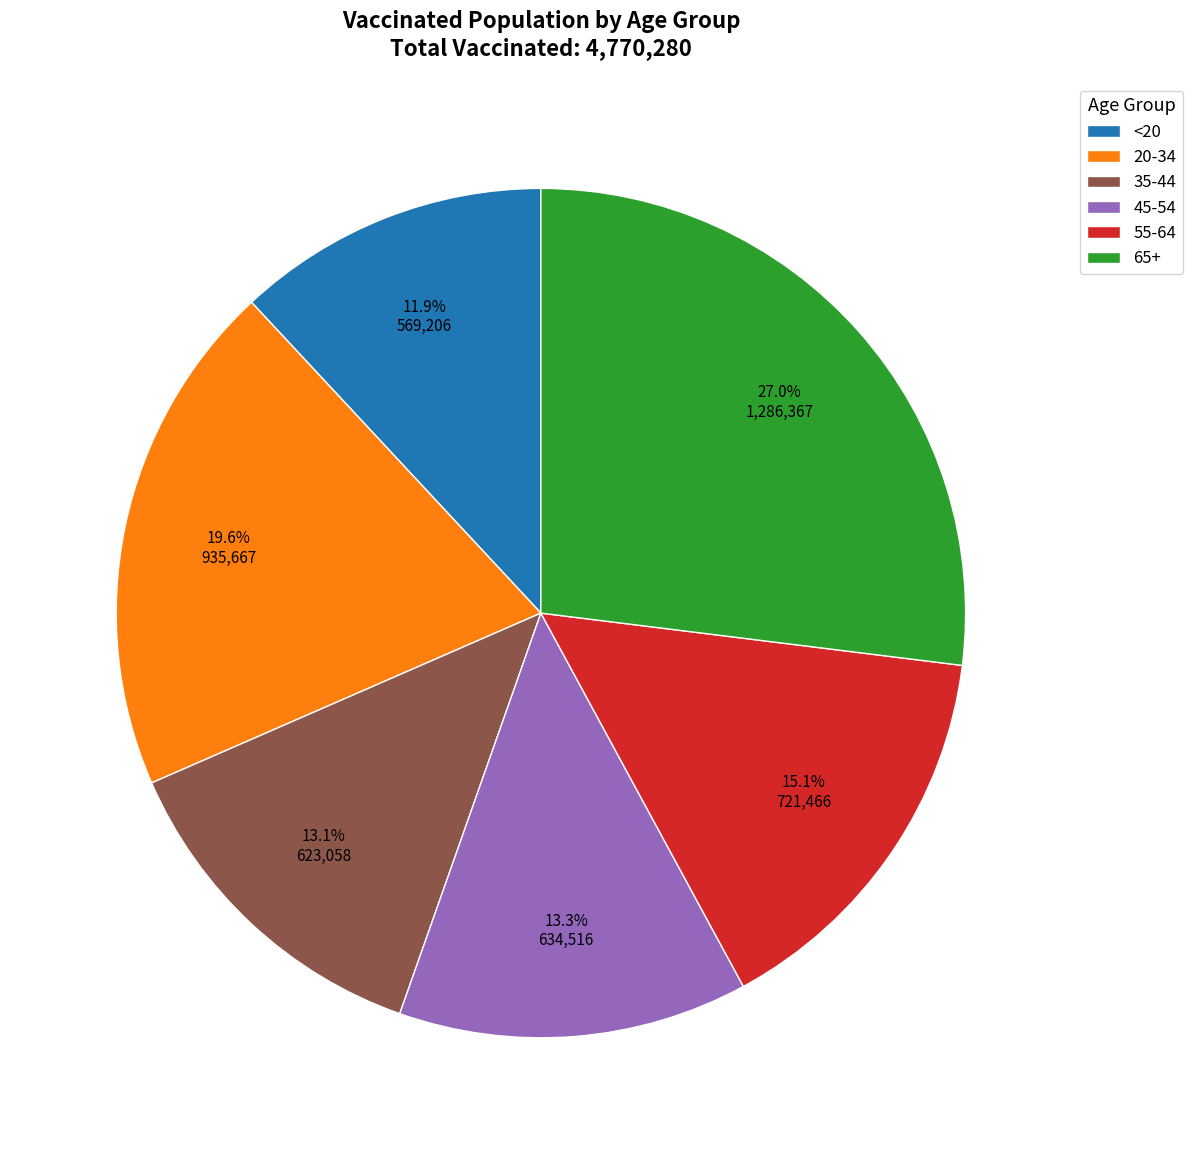

Is the sum of 45-54 and 65+ greater than half?

No